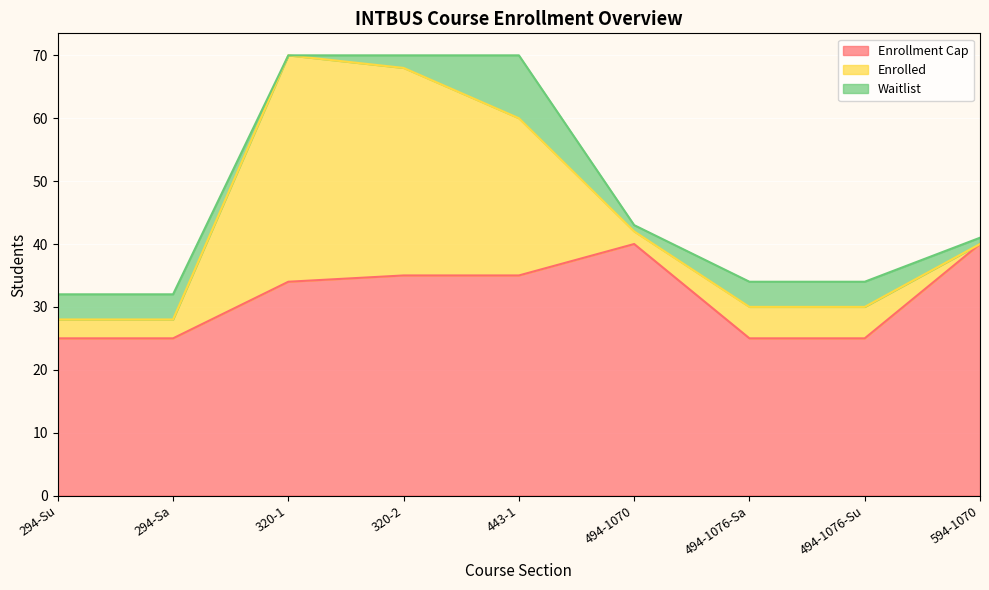

The Enrolled series shows 5 at 494-1076-Sa. True or false?

True